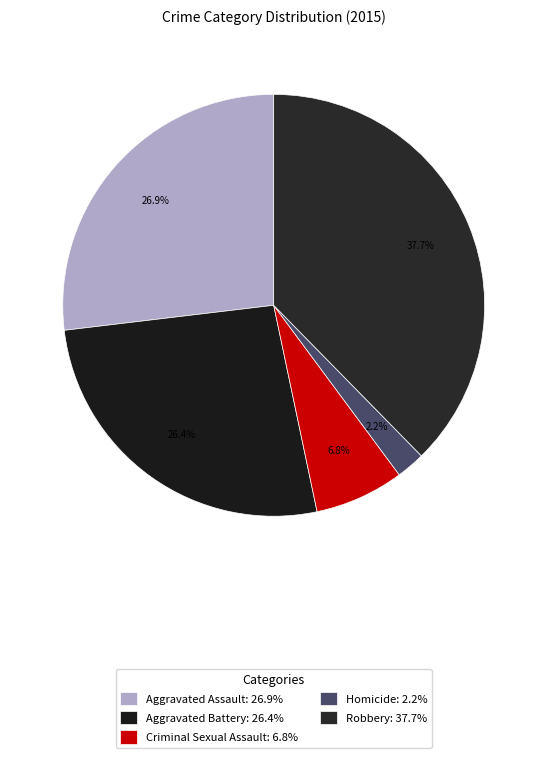

Between Aggravated Assault and Homicide, which is larger?

Aggravated Assault